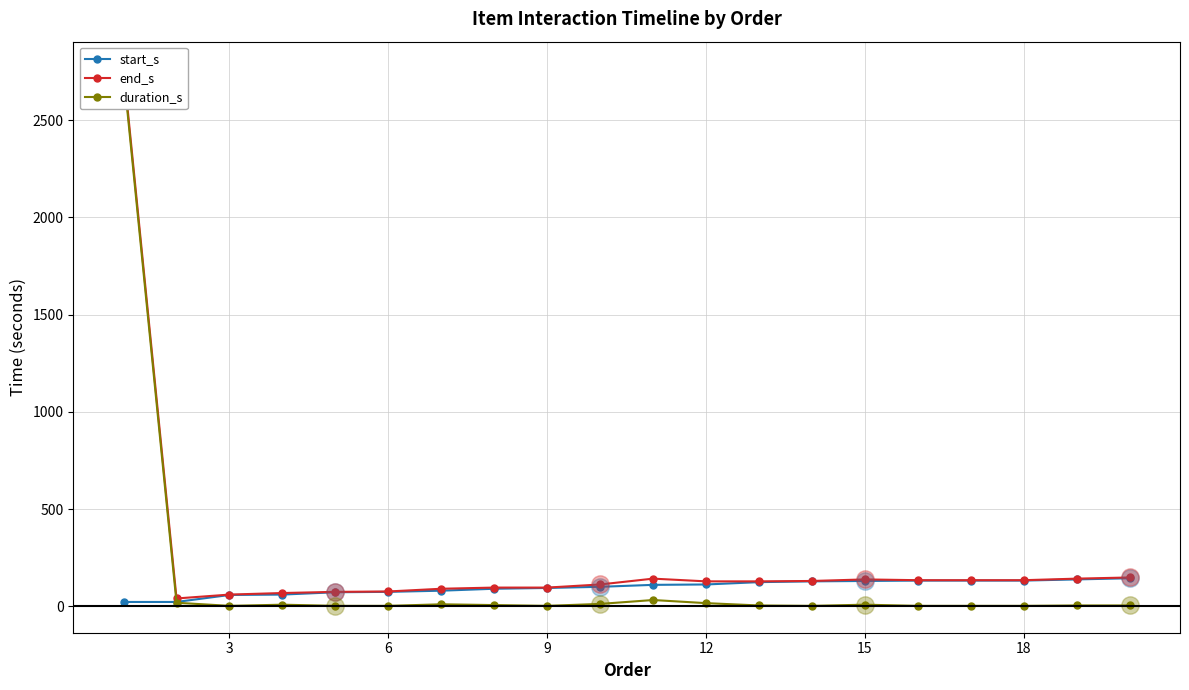

True or false: end_s and duration_s intersect in this chart.

False